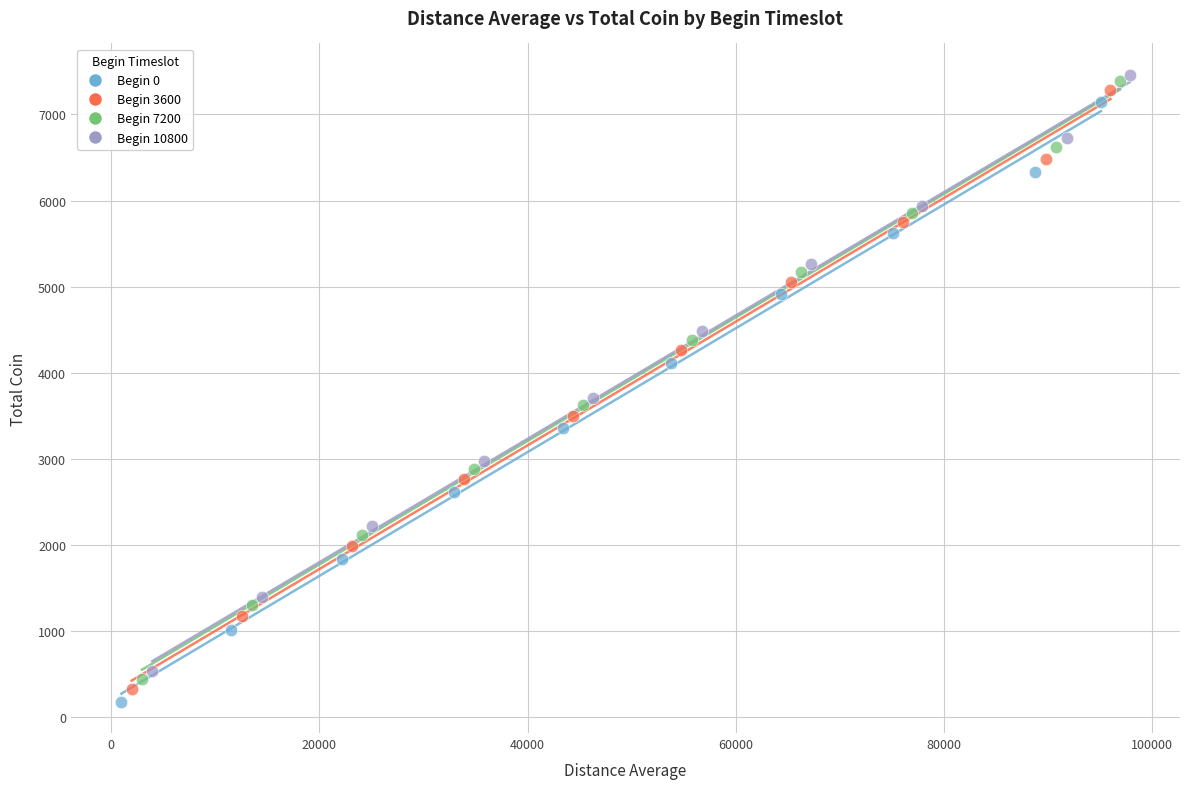

Which series has the largest Y range (max minus min)?

Begin 0